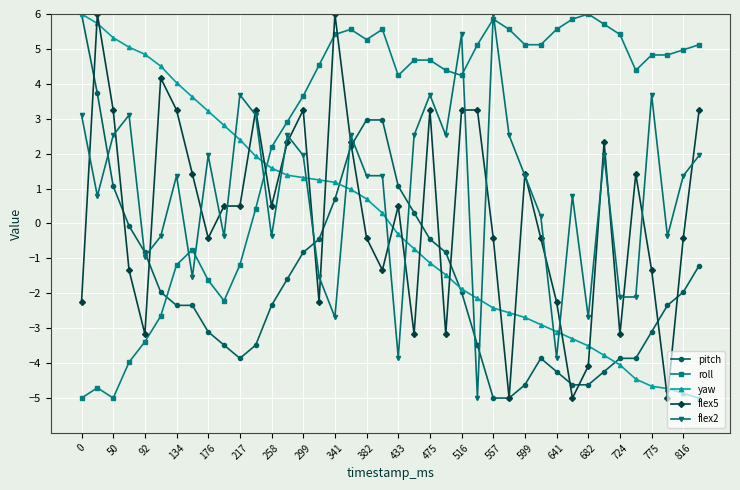

True or false: roll has more than 1 points higher than both neighbors.

True